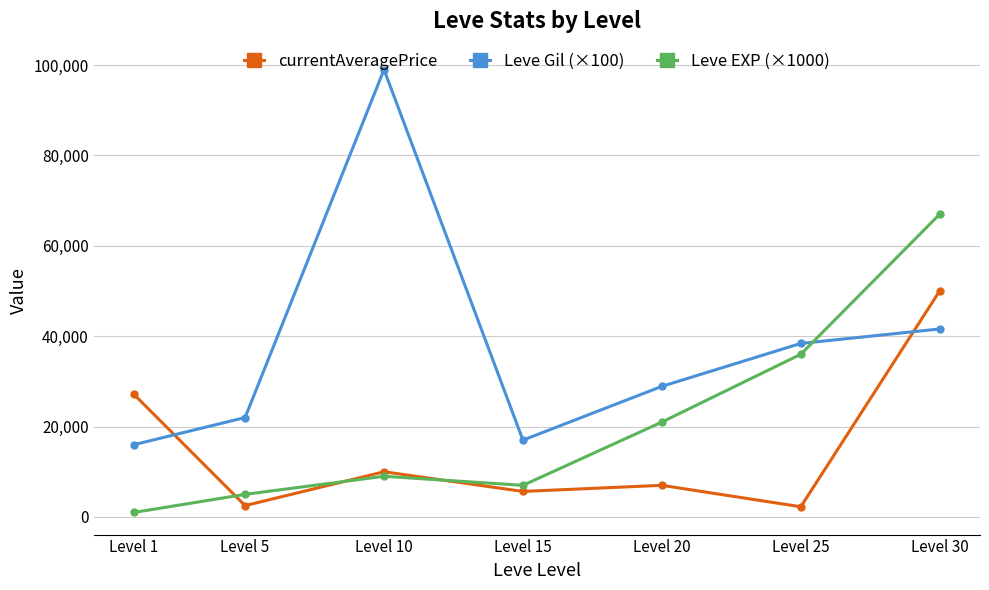

Rank the series by their average value, from highest to lowest.

Leve Gil (×100), Leve EXP (×1000), currentAveragePrice